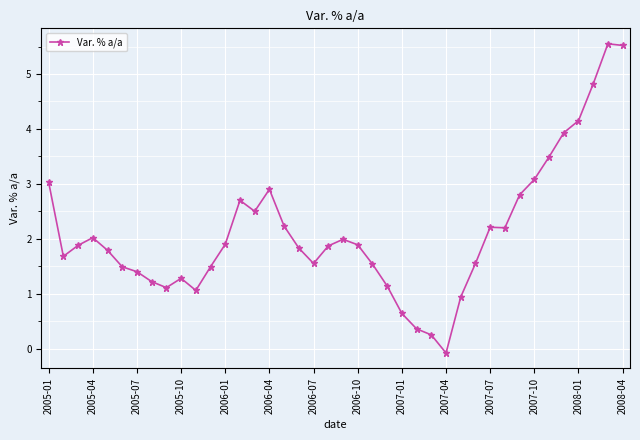

True or false: there are more than 2 points higher than both neighbors.

True